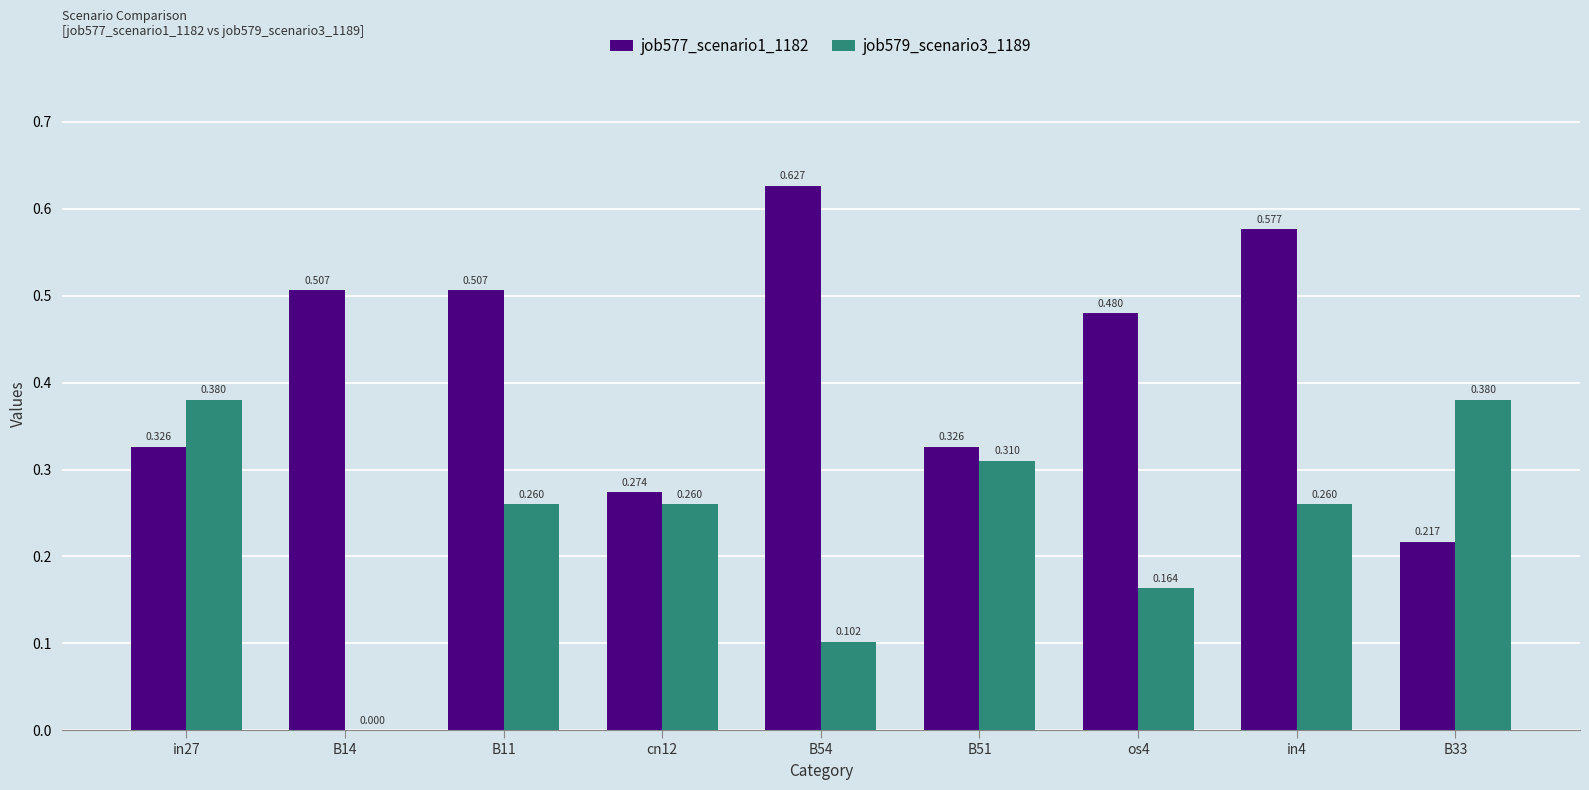

Count the number of data series in this chart.

2